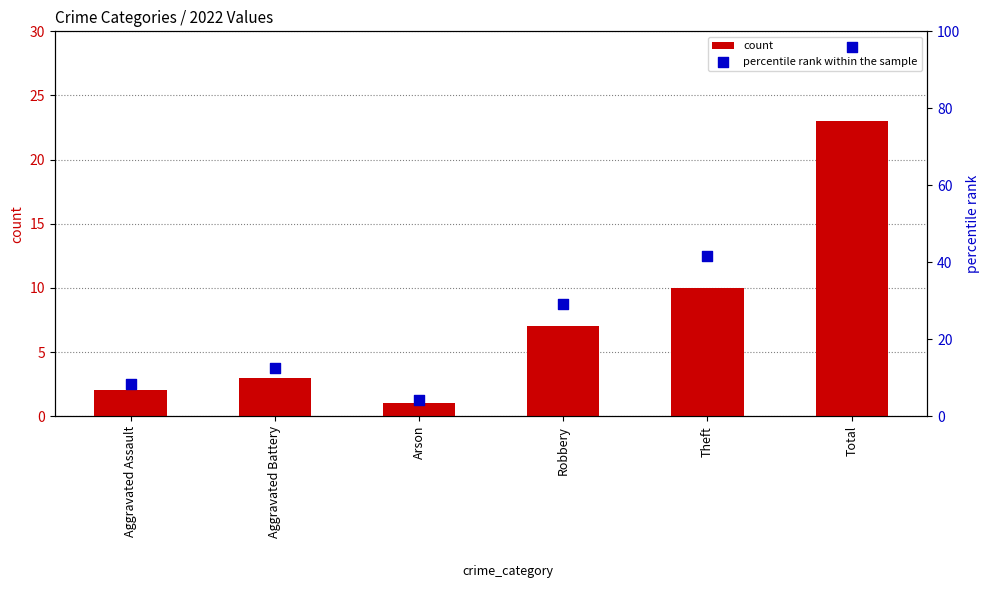

What is the total value across all series at Total?

118.8